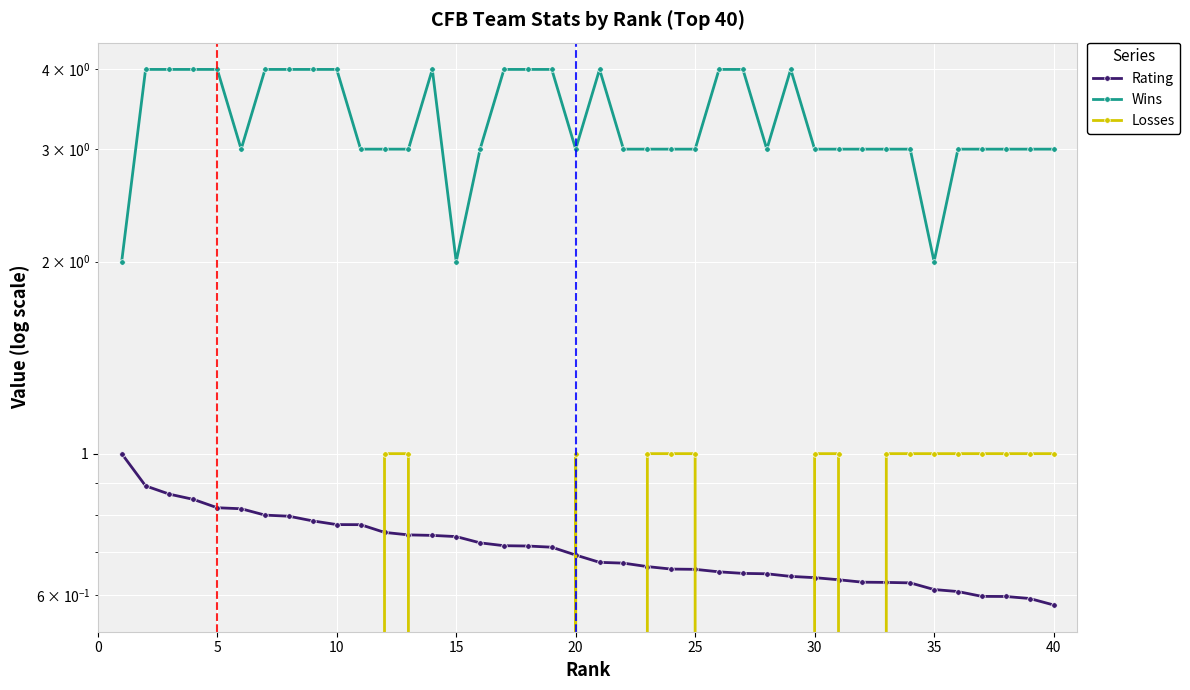

Which category has the highest value in the Wins series?

5